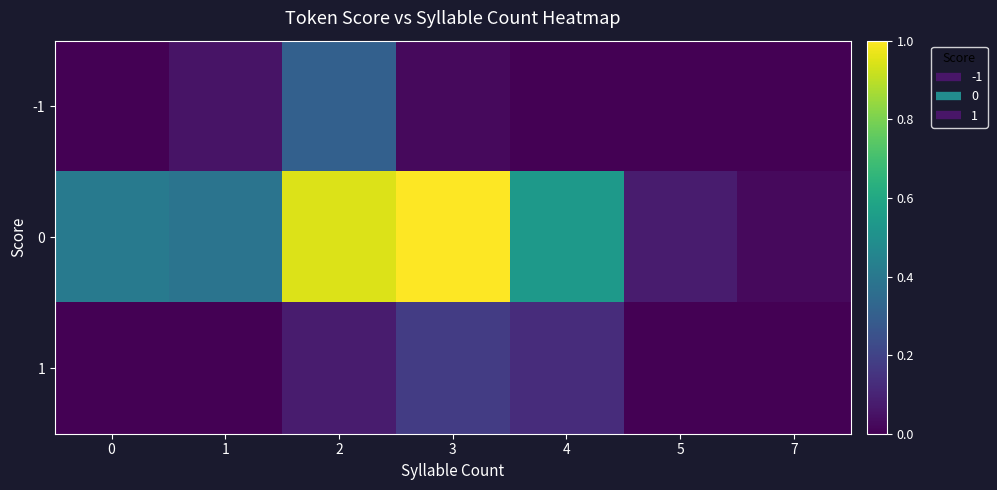

Reading right to left, transcribe all the data shown in this chart.

-1: 7=0.0	5=0.0	4=0.0	3=0.0	2=0.3	1=0.1	0=0.0
0: 7=0.0	5=0.1	4=0.5	3=1.0	2=0.9	1=0.4	0=0.4
1: 7=0.0	5=0.0	4=0.1	3=0.2	2=0.1	1=0.0	0=0.0